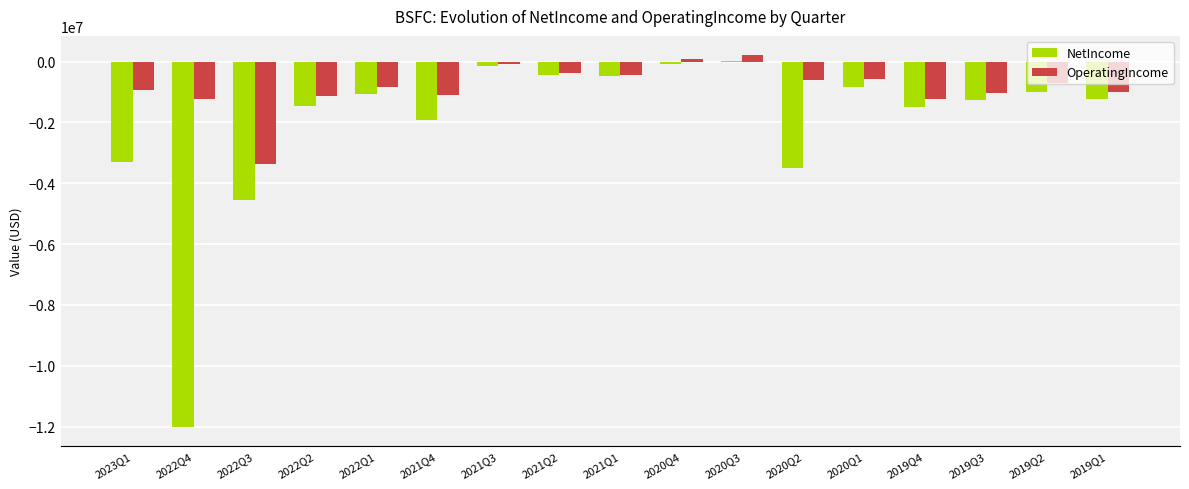

How many groups of bars are there?

17